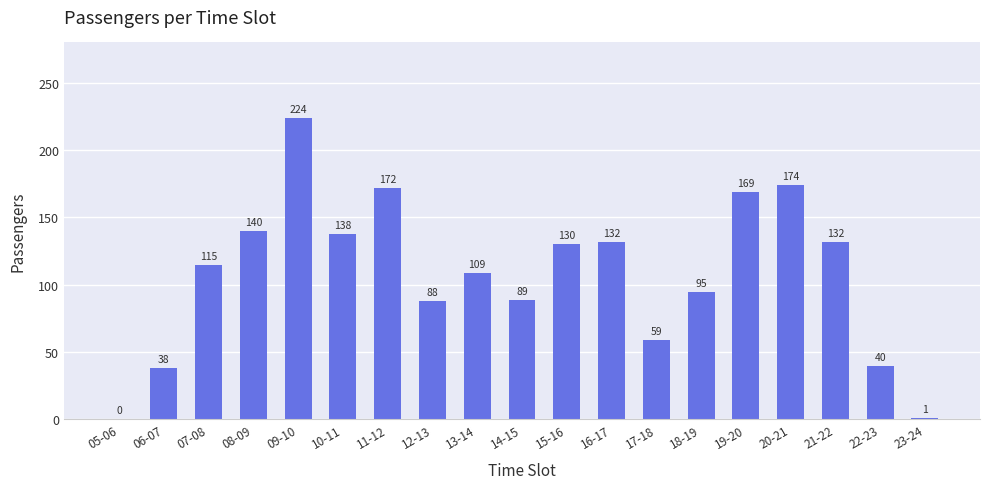

What is the change in value from 11-12 to 21-22?

-40